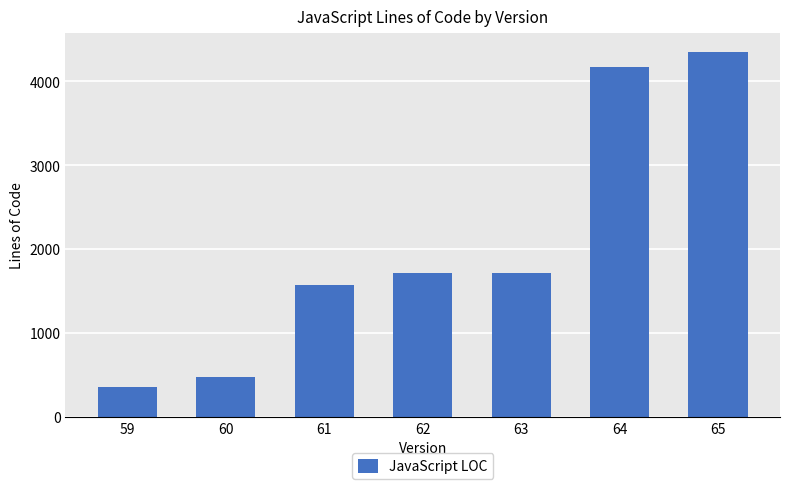

What is the difference between the second highest and minimum values?

3819